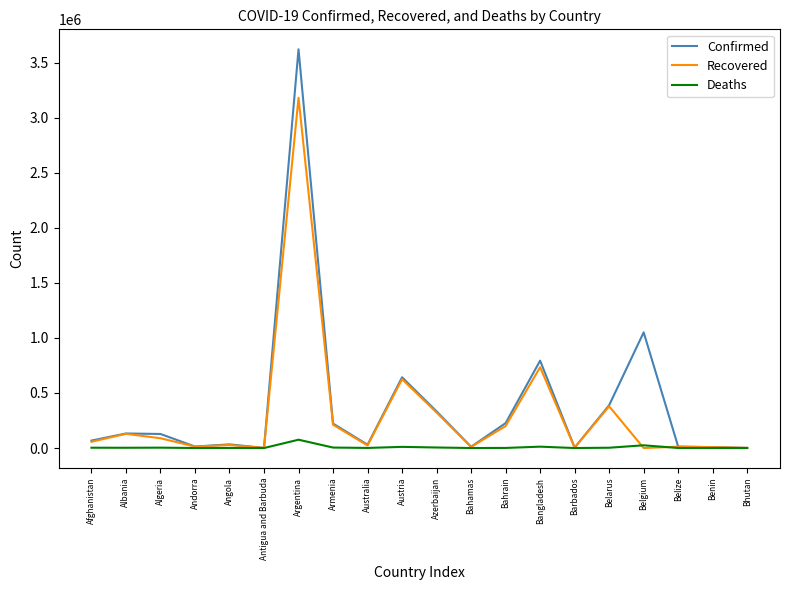

What position from the left is Albania?

2